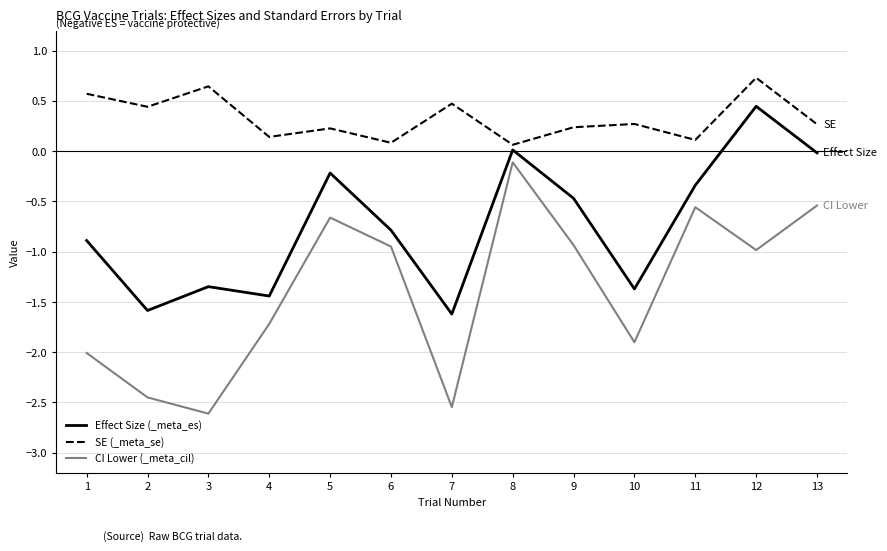

Which series changed the most between 2 and 3?

Effect Size (_meta_es)